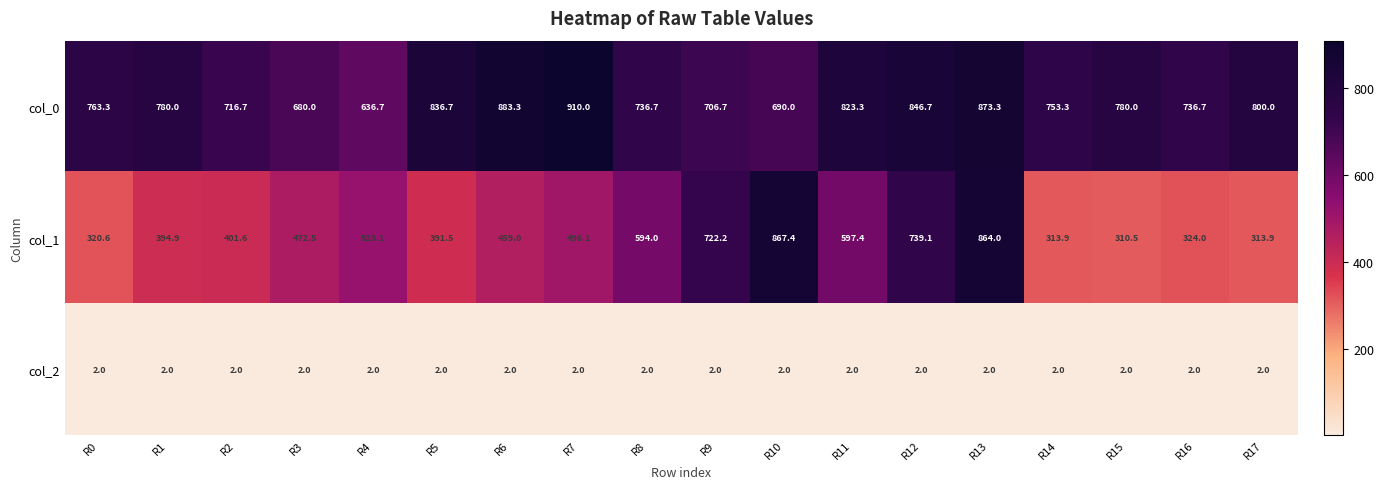

At which category is the sum across all series the highest?

R13